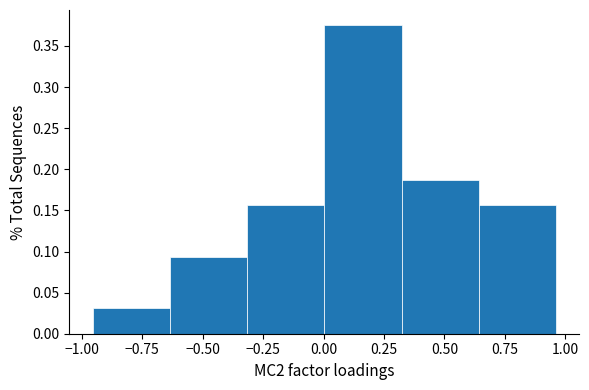

Reading left to right, list every bar in this chart as the range it spans on the x-axis followed by its height. Neither the bar edges nor the heights are printed on the chart, so give them approximately, as read against the axes.

-0.95 to -0.65: 0.030
-0.65 to -0.30: 0.095
-0.30 to 0.00: 0.155
0.00 to 0.30: 0.375
0.30 to 0.65: 0.190
0.65 to 0.95: 0.155